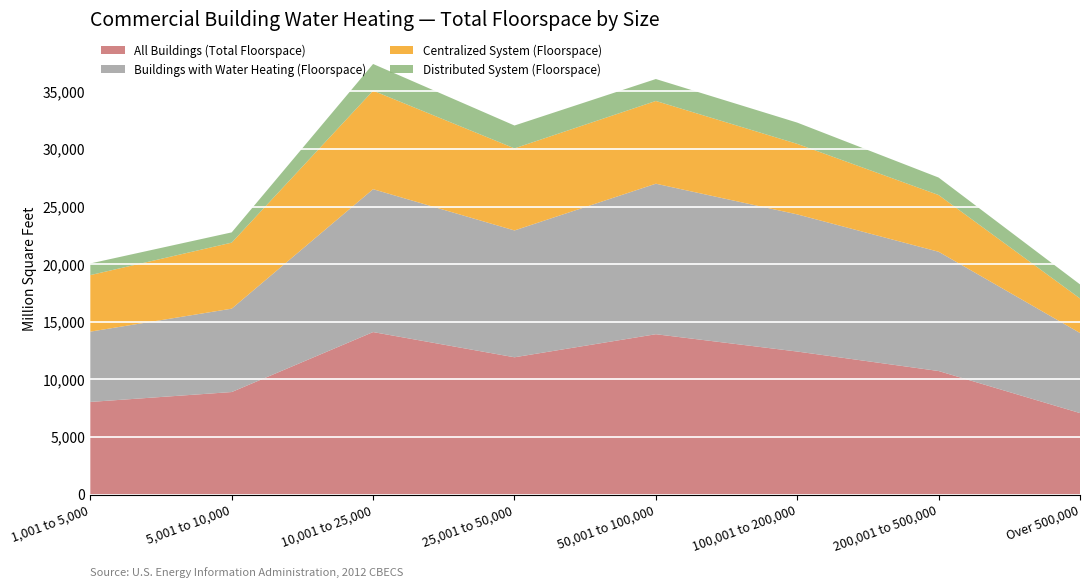

Reading left to right, list all the values displayed in this chart.

All Buildings (Total Floorspace): 8041	8900	14105	11917	13918	12415	10724	7074
Buildings with Water Heating (Floorspace): 6102	7236	12401	11007	13063	11903	10351	6951
Centralized System (Floorspace): 4906	5731	8549	7125	7181	6120	4924	2998
Distributed System (Floorspace): 1011	890	2318	1983	1904	1846	1516	1220